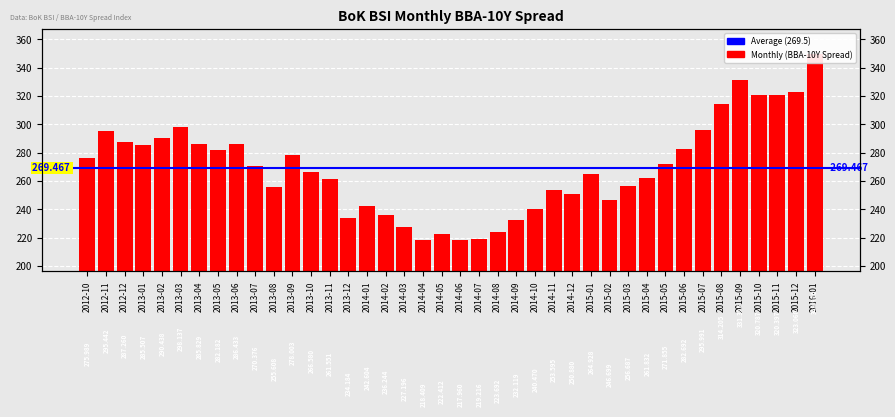

The chart shows a value of 240.5 at 2014-10. True or false?

True